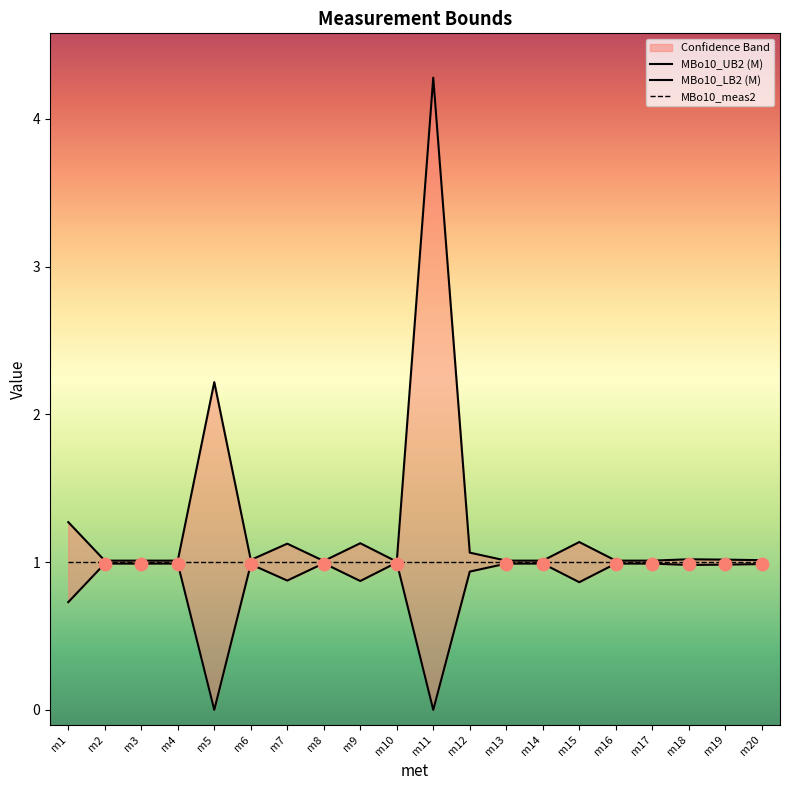

Which series has the largest total across all categories?

MBo10_UB2 (M)